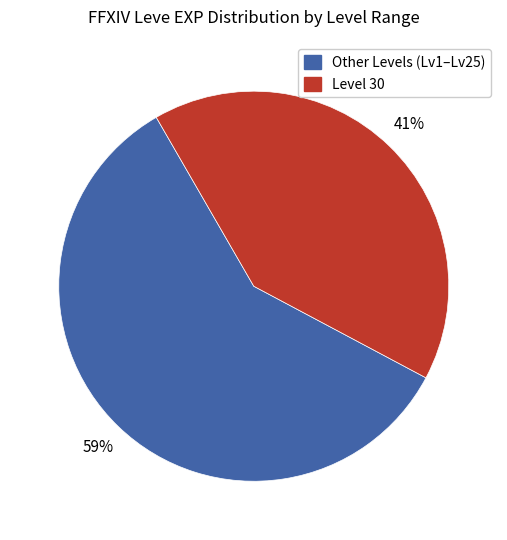

True or false: Other Levels (Lv1–Lv25) accounts for 59% of the total.

True